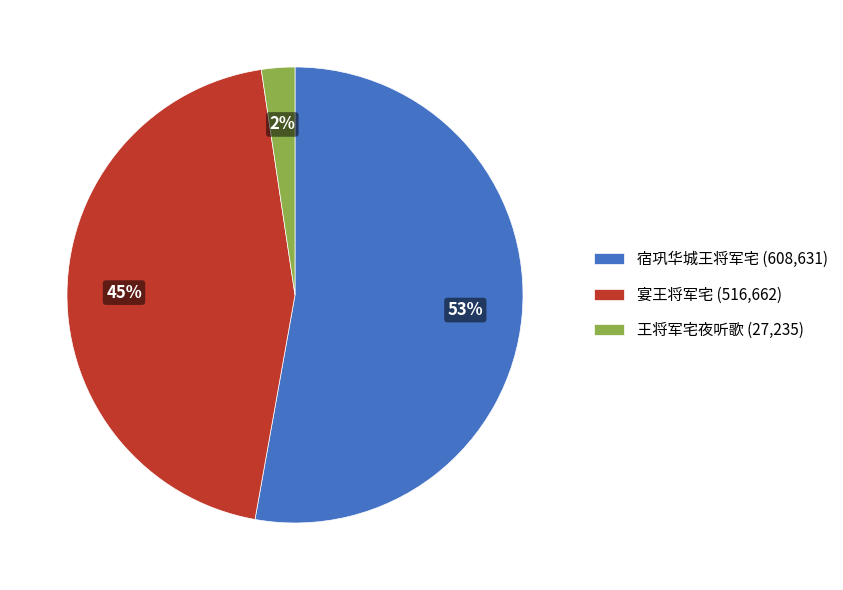

To the nearest percent, what is the combined percentage of 宴王将军宅 and 宿巩华城王将军宅?

98%